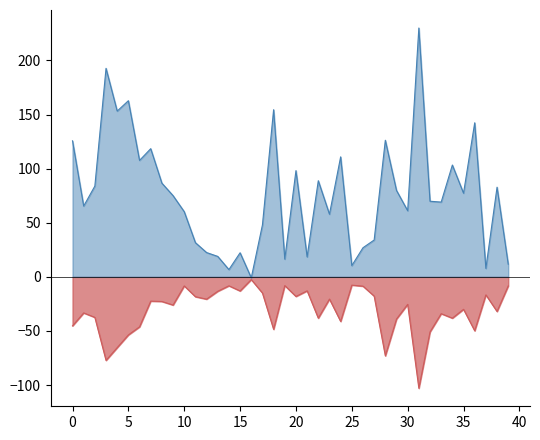

True or false: Average off-target kinase %inhib and JS Distance Score cross at least once.

False